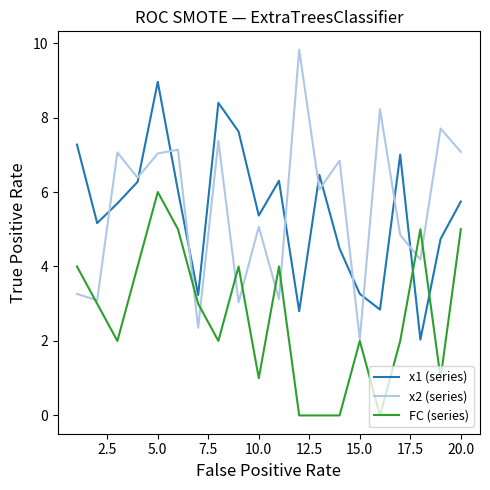

What are all the series names shown in the legend?

x1 (series), x2 (series), FC (series)